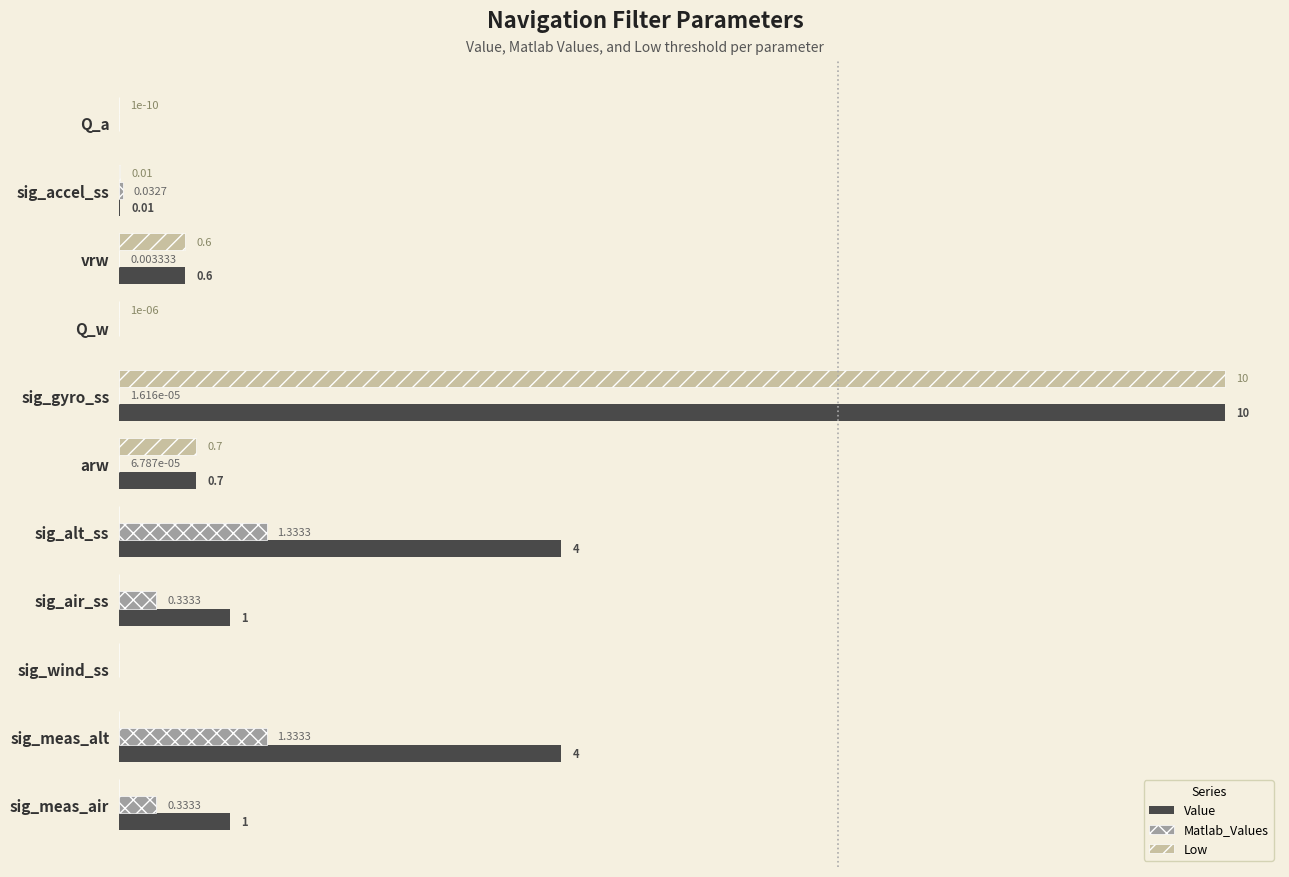

Which series has the largest total across all categories?

Value